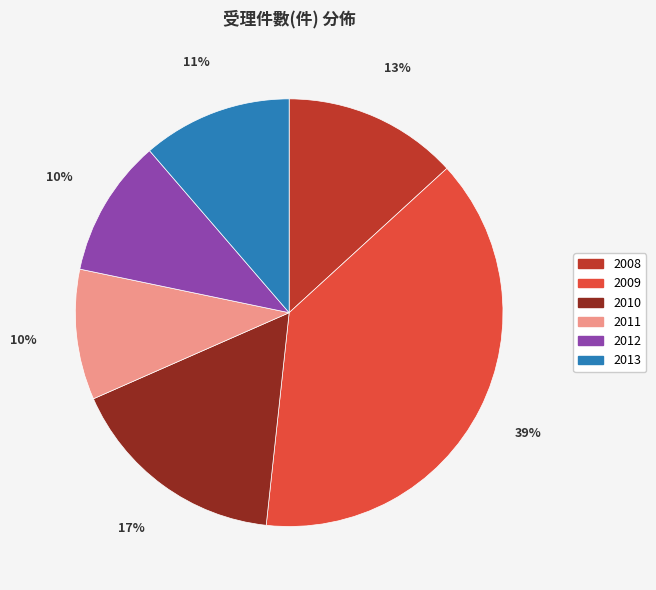

Does 2012 represent more than half of the total?

No